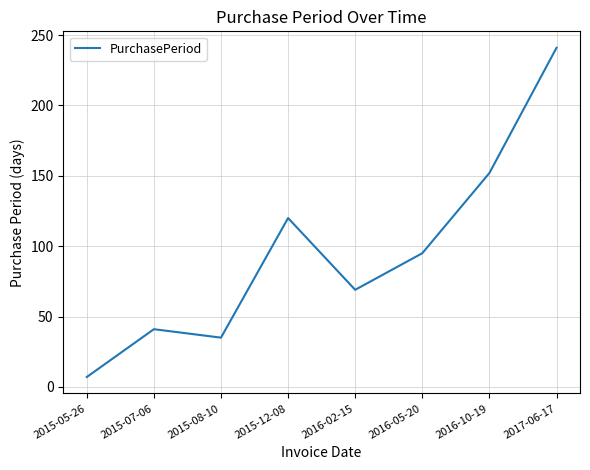

Reading left to right, what are all the values shown in this chart?

2015-05-26=7	2015-07-06=41	2015-08-10=35	2015-12-08=120	2016-02-15=69	2016-05-20=95	2016-10-19=152	2017-06-17=241